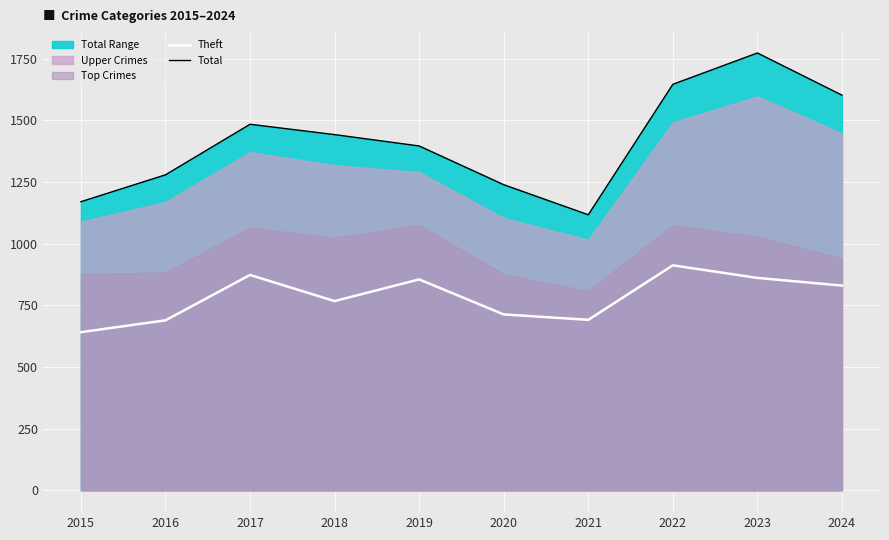

Is it true that Theft equals 855 at 2019?

True